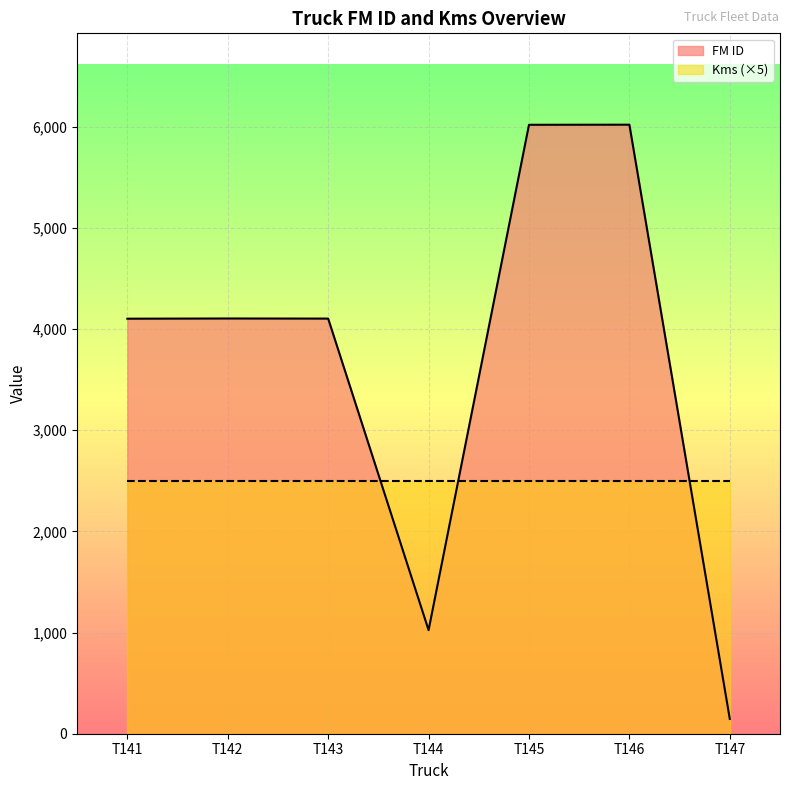

The chart shows a value of 6021 at T146. True or false?

True